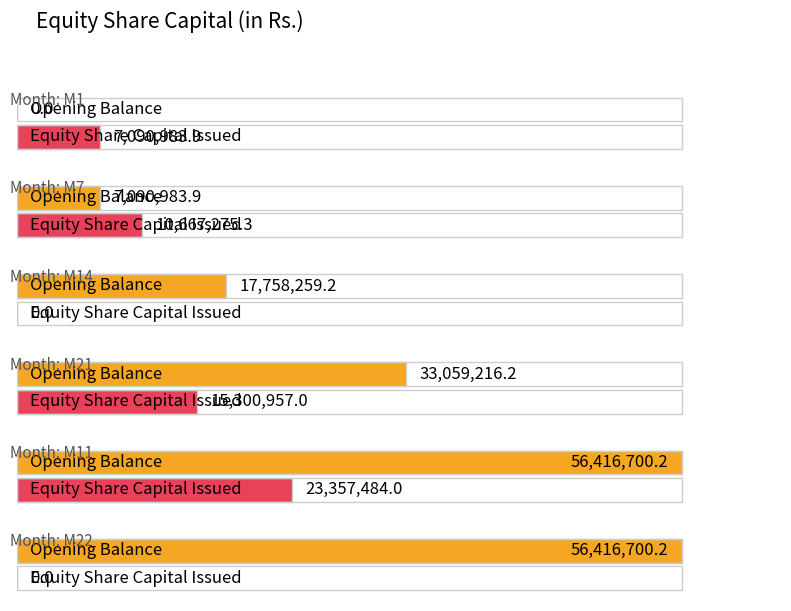

At which category is the sum across all series the highest?

M11